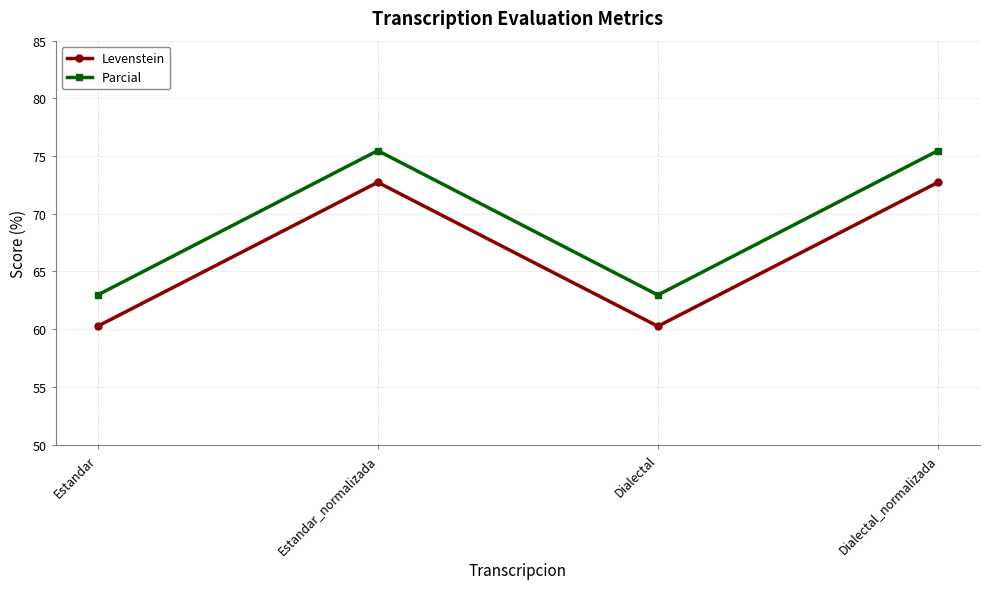

What is the difference between the highest and lowest values at Dialectal?

2.7